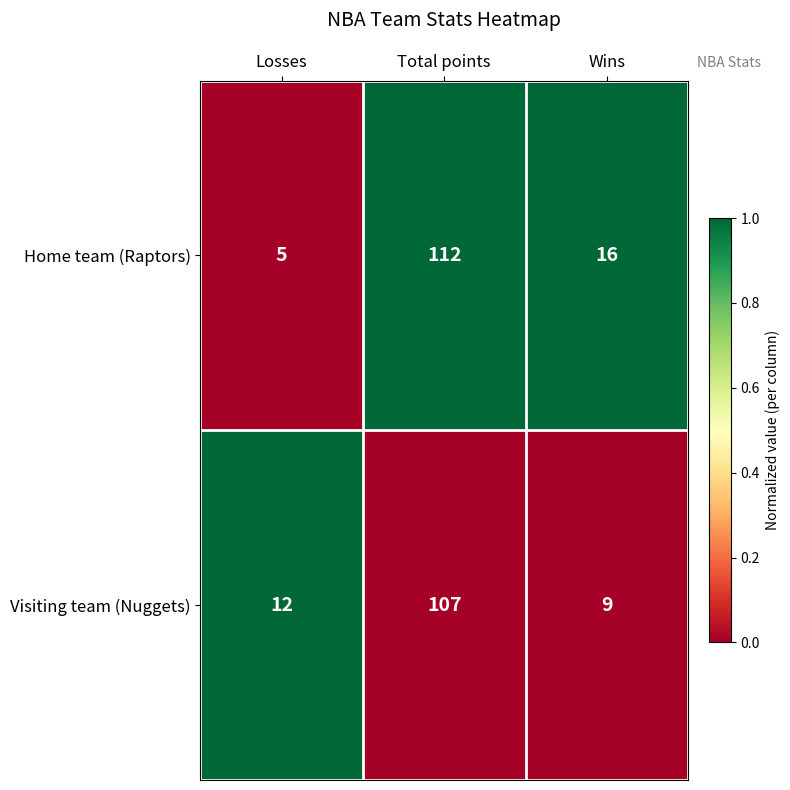

The Home team (Raptors) series shows 7 at Losses. True or false?

False